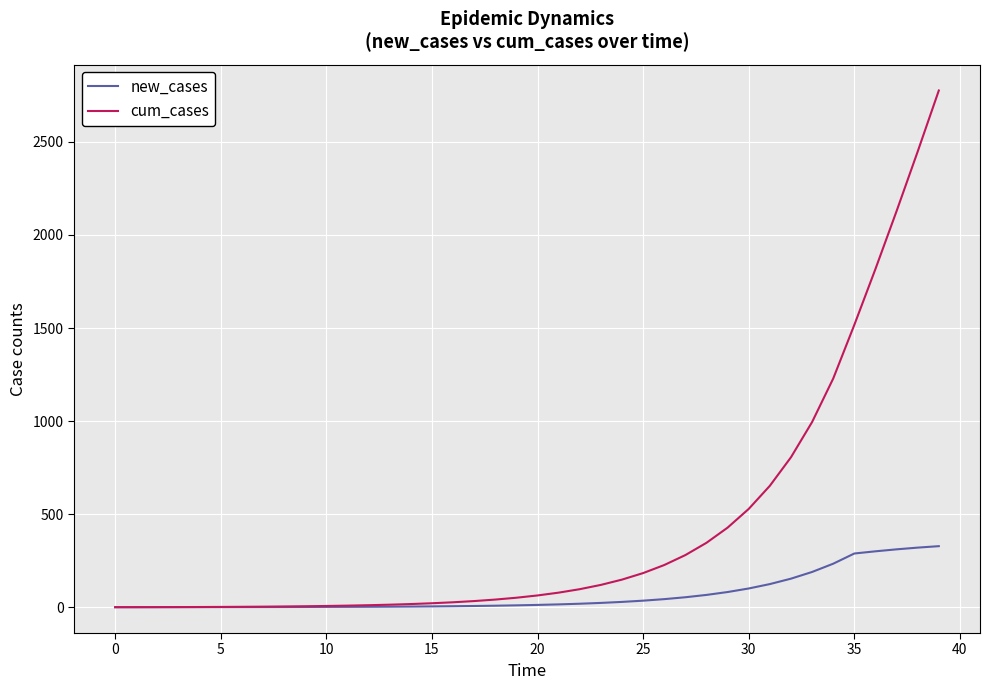

At how many categories does at least one series exceed 240?

13